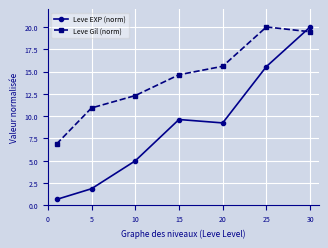

What is the difference between the maximum and minimum values in the Leve Gil (norm) series?

13.1